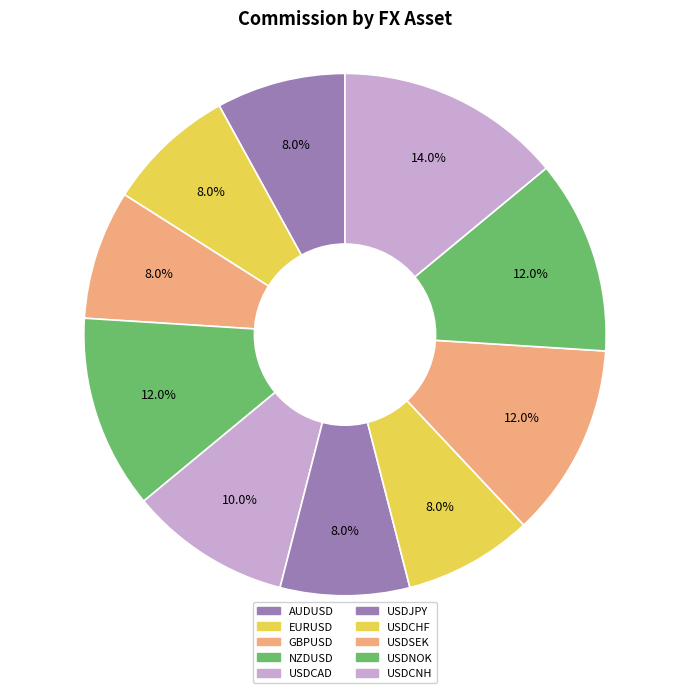

Rank the categories by value from highest to lowest.

USDCNH, NZDUSD, USDSEK, USDNOK, USDCAD, AUDUSD, EURUSD, GBPUSD, USDJPY, USDCHF